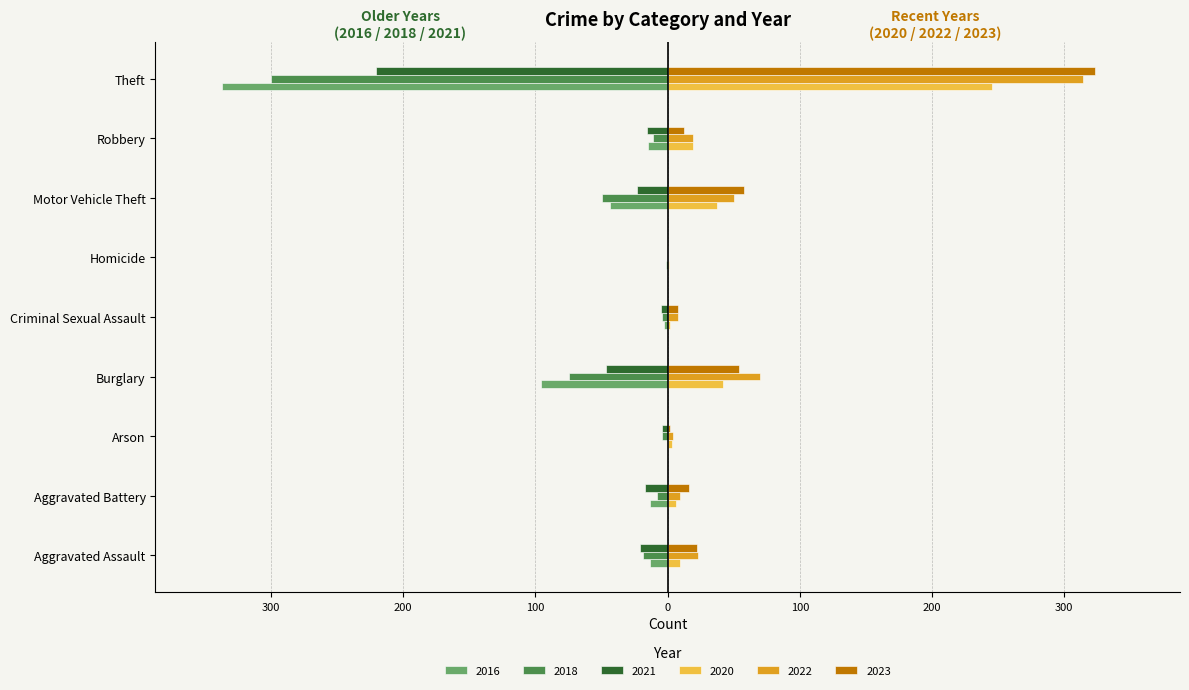

What are all the series names shown in the legend?

2016, 2018, 2021, 2020, 2022, 2023